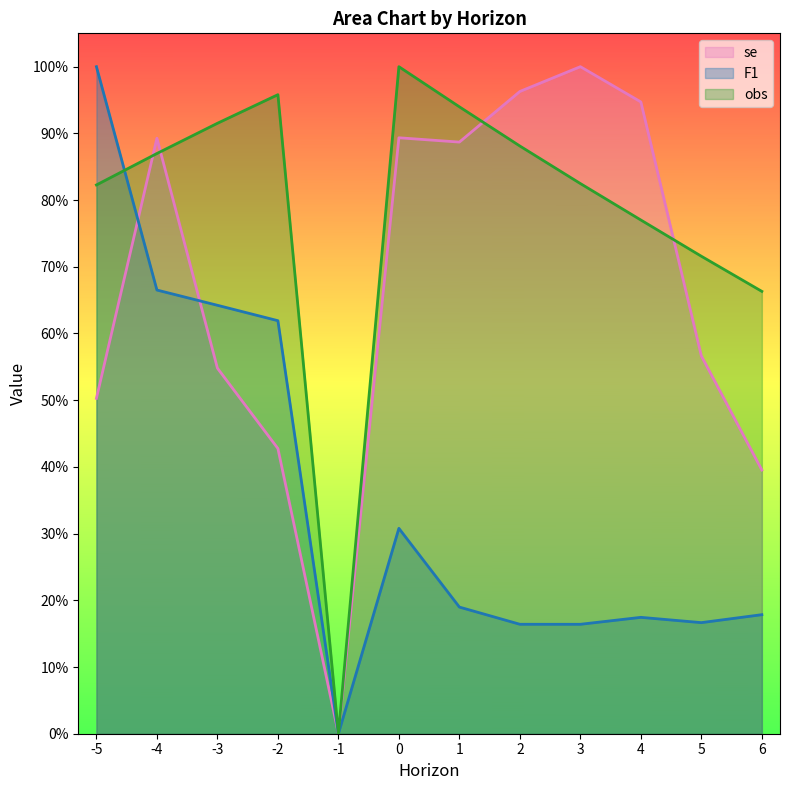

Rank the series by their average value, from highest to lowest.

obs, se, F1